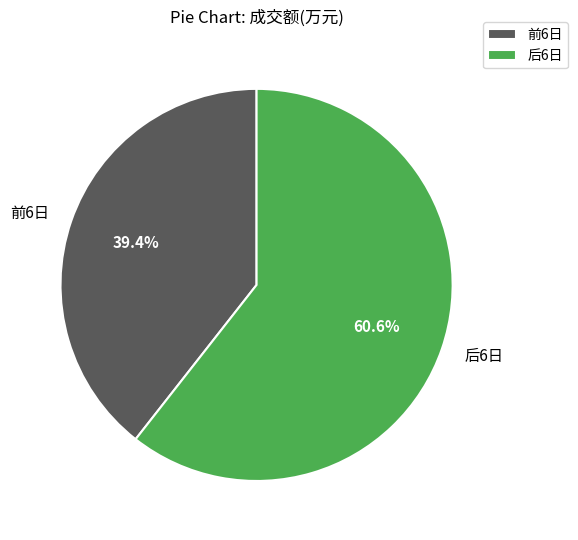

Which category has the smallest portion of the pie?

前6日